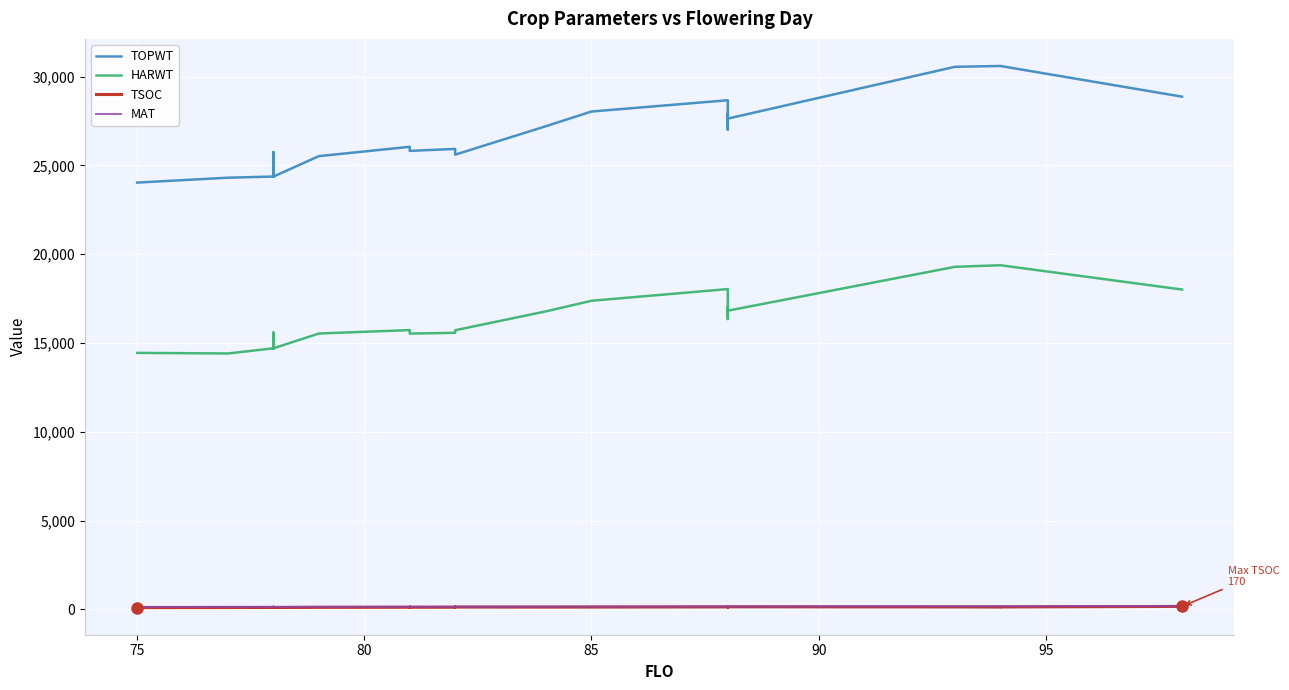

Which series has the largest range (max minus min)?

TOPWT